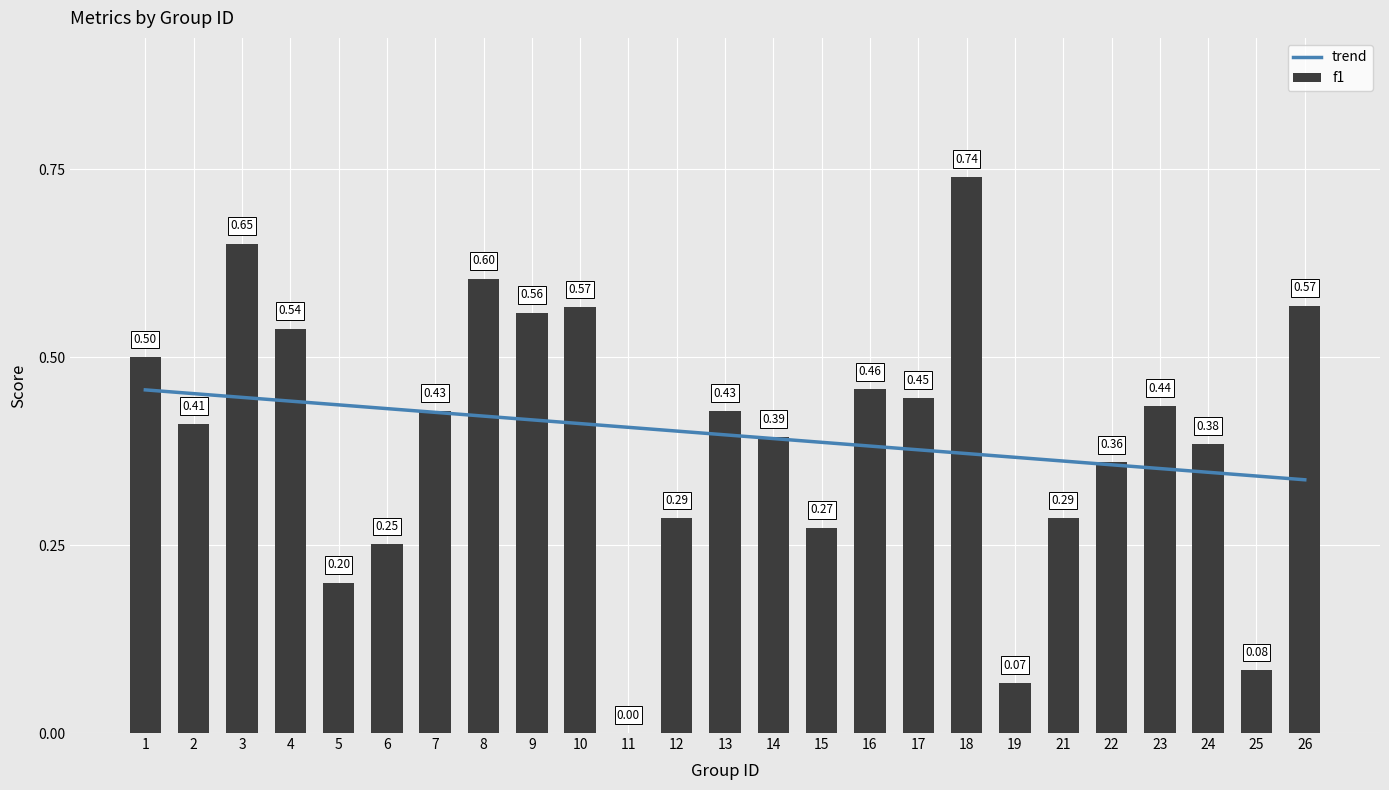

At which label is f1 closest to 0?

11